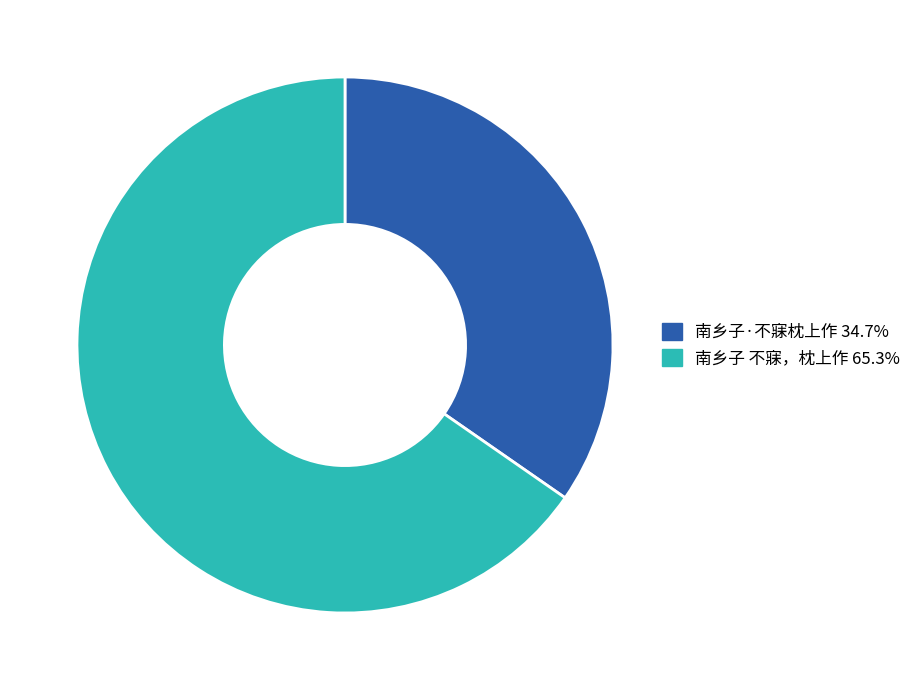

Rank the categories by value from highest to lowest.

南乡子 不寐，枕上作, 南乡子·不寐枕上作